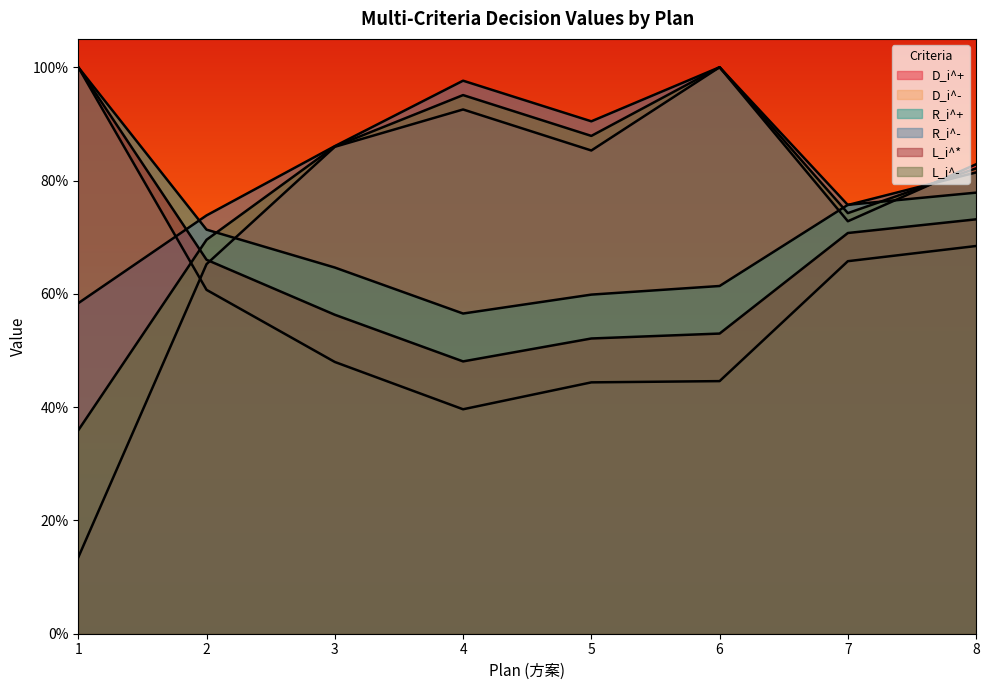

At how many categories does at least one series exceed 0?

8